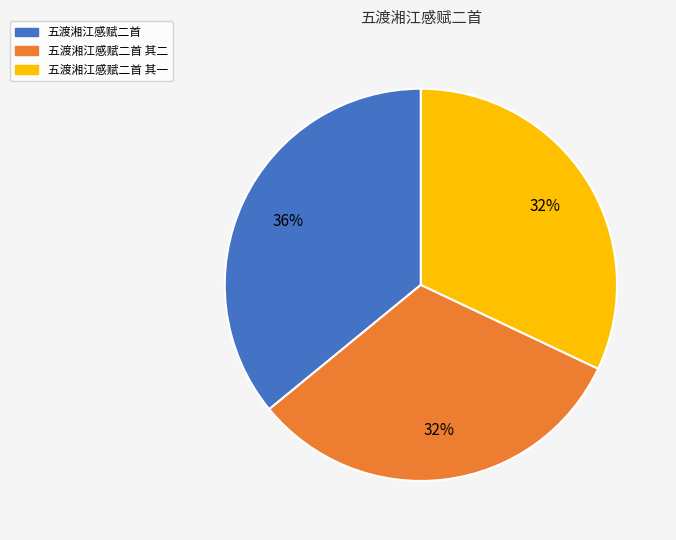

What is the ratio of the value at 五渡湘江感赋二首 其一 to the value at 五渡湘江感赋二首 其二?

1.0